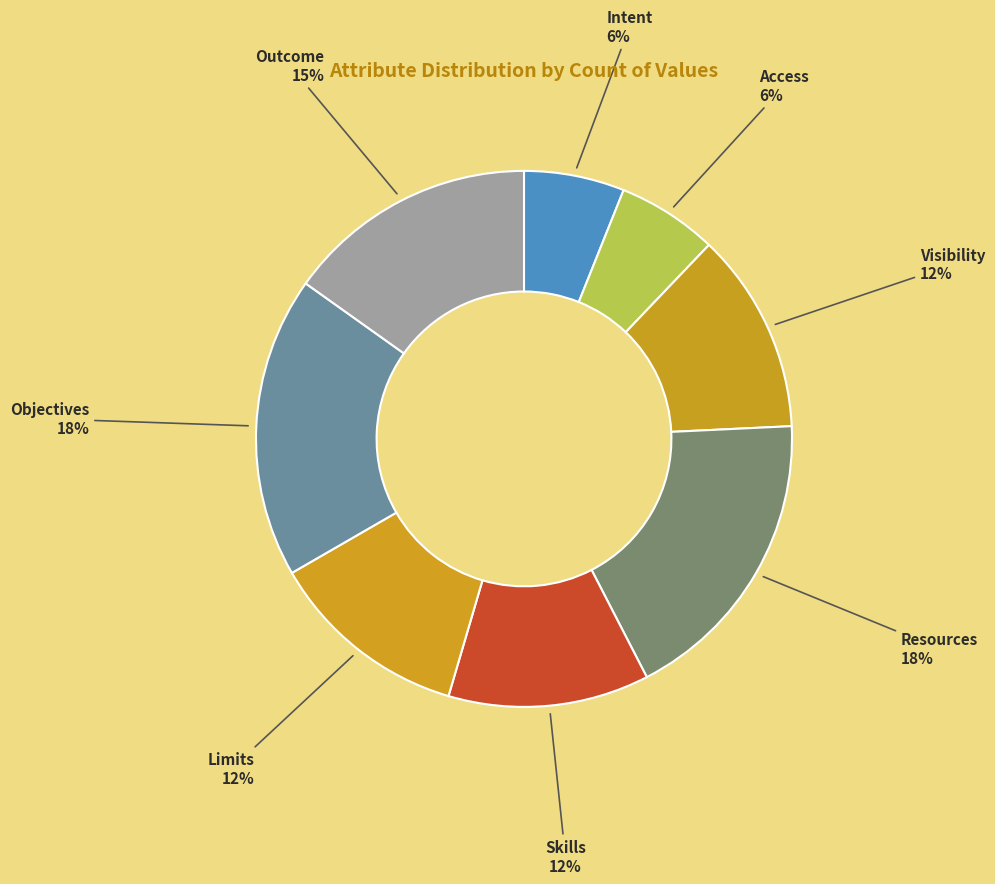

Count the number of slices in the pie.

8